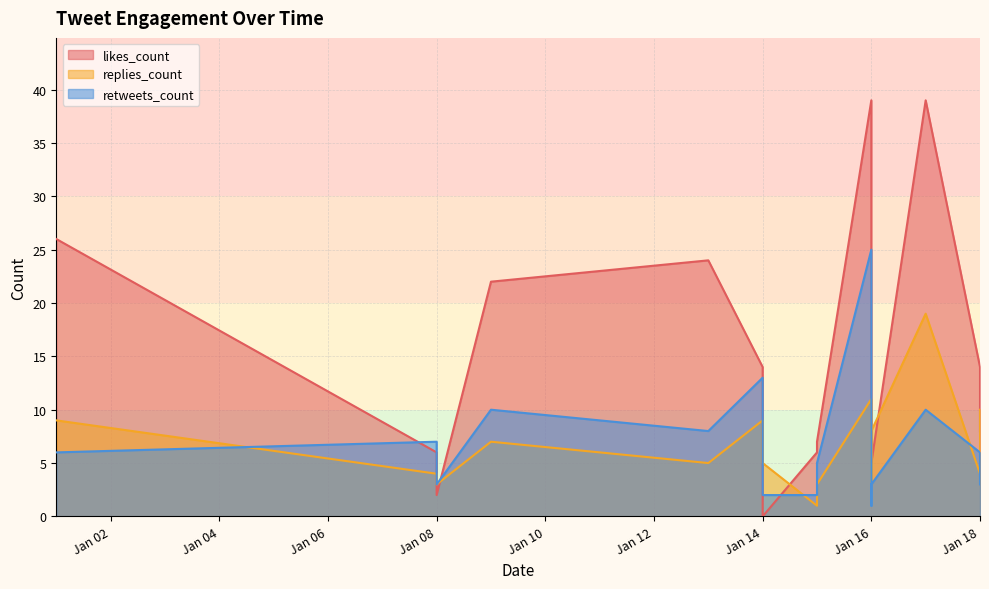

Where do replies_count and retweets_count first cross each other?

2020-01-01 and 2020-01-08